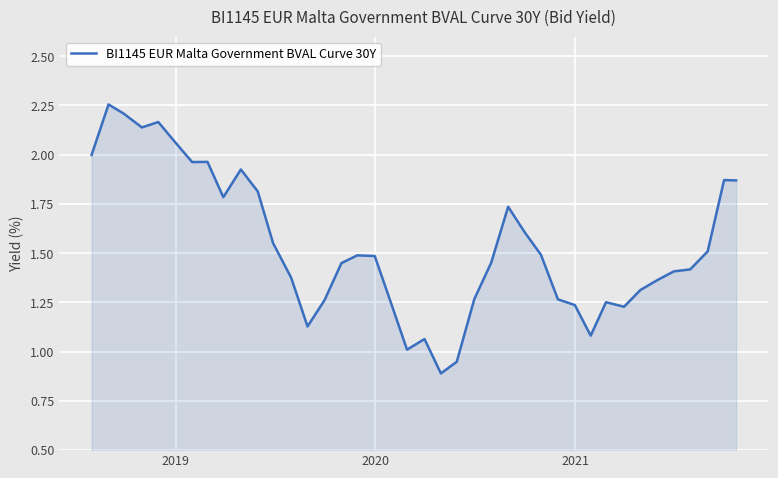

At which category does the data reach its first local peak?

2019